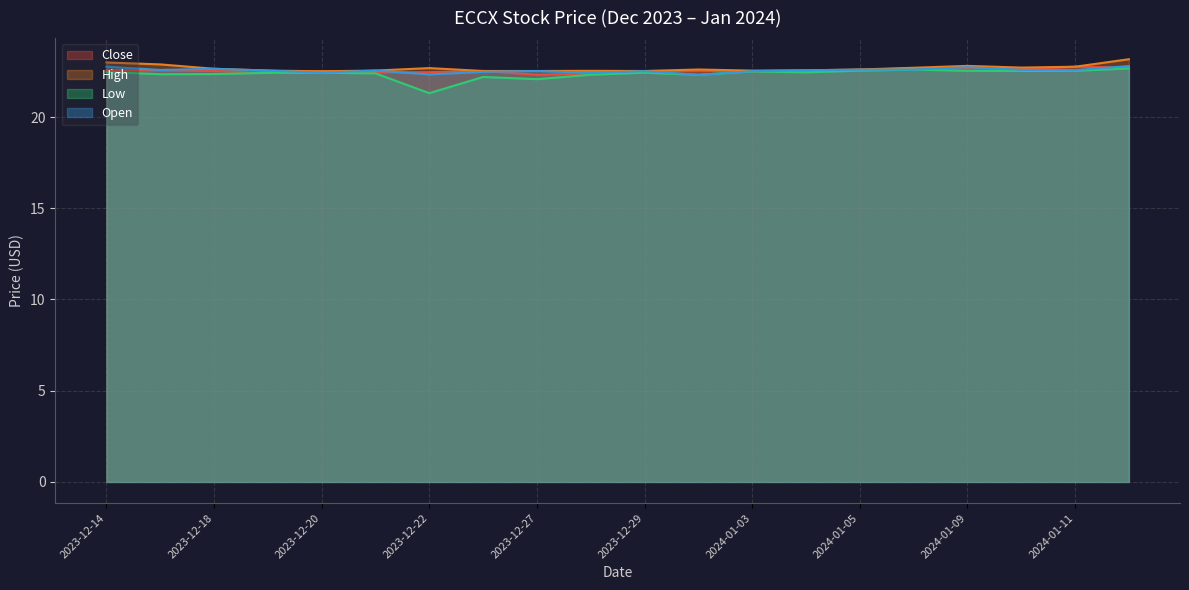

Is the value of Close at 2024-01-05 greater than the value of Low at 2024-01-02?

Yes